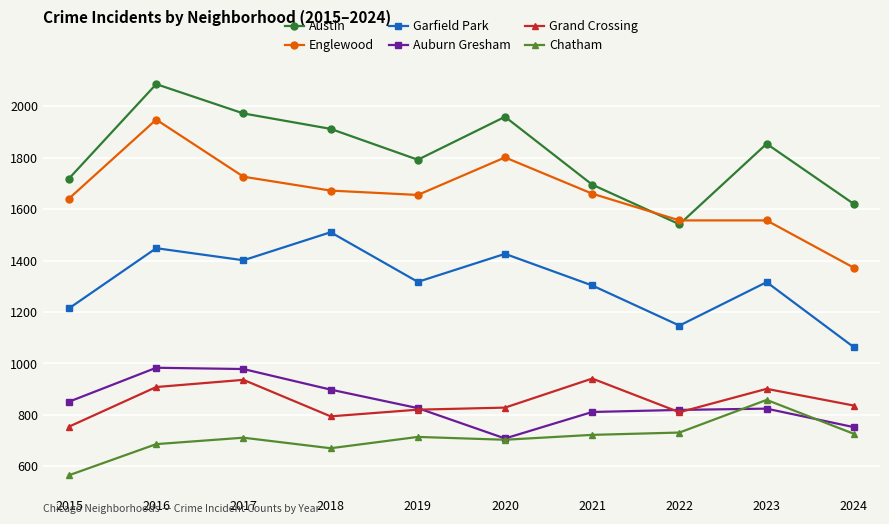

Is it true that Englewood equals 765 at 2016?

False